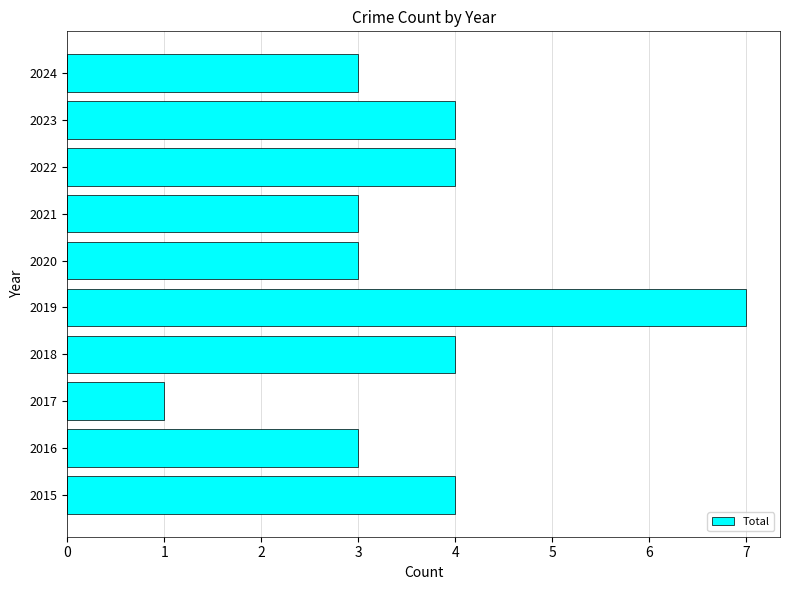

How many values are between 3 and 4?

8